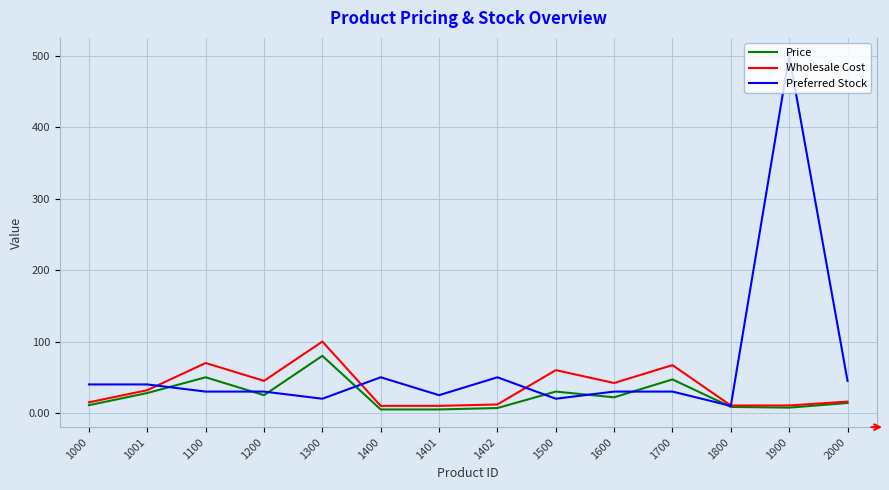

At 1700, list the series in order from largest to smallest.

Wholesale Cost, Price, Preferred Stock